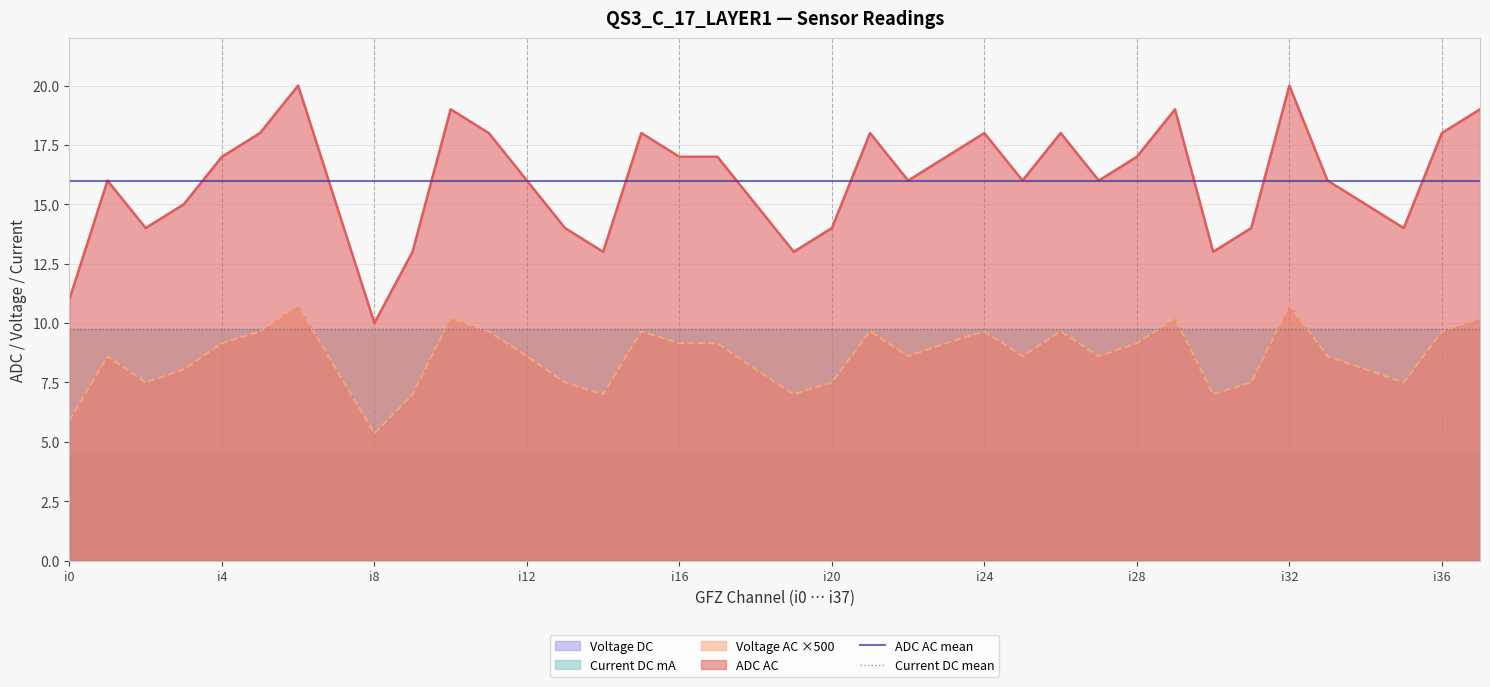

Which category has the lowest value in the Voltage AC ×500 series?

i8